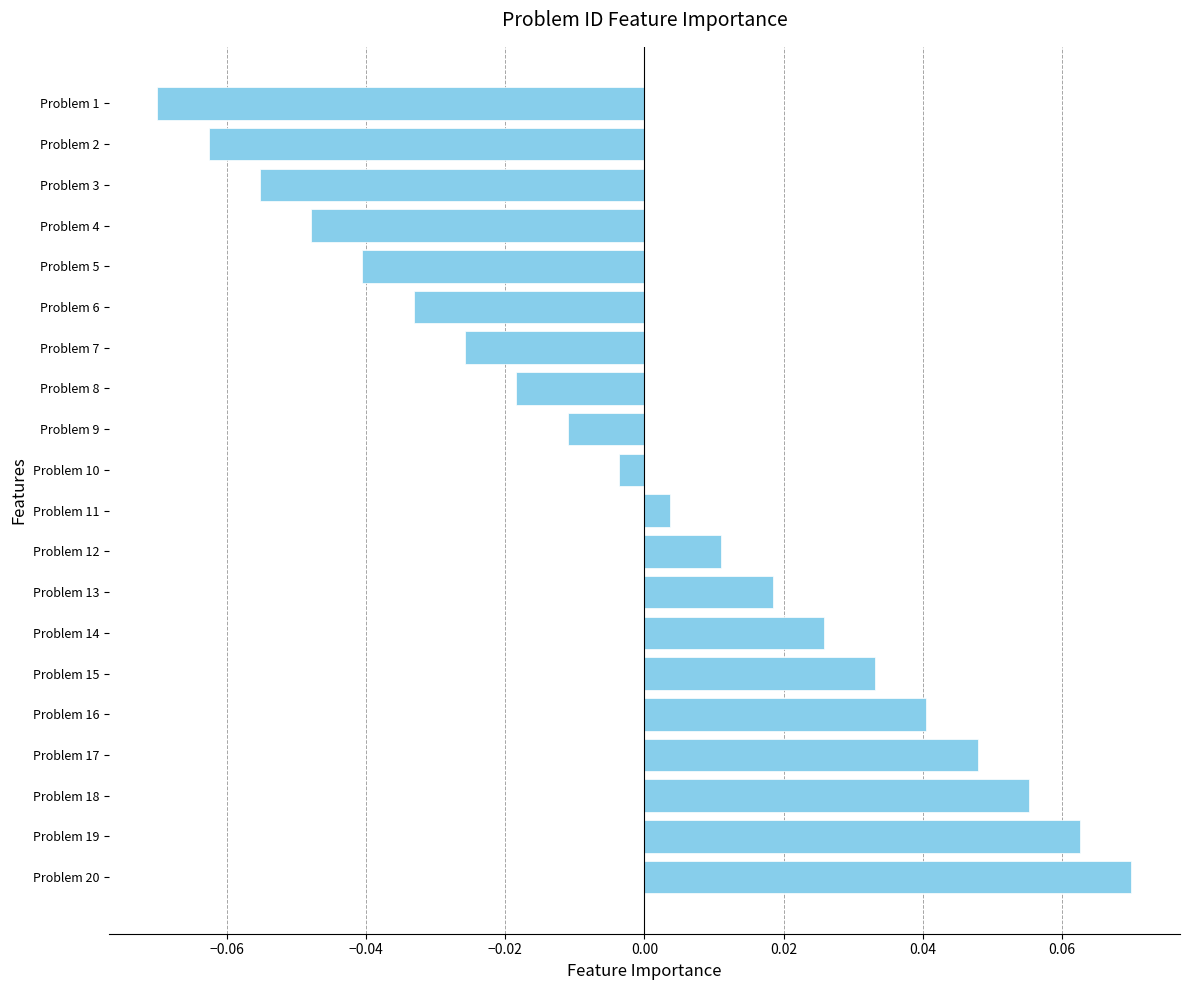

Rank the categories by value from lowest to highest.

Problem 1, Problem 2, Problem 3, Problem 4, Problem 5, Problem 6, Problem 7, Problem 8, Problem 9, Problem 10, Problem 11, Problem 12, Problem 13, Problem 14, Problem 15, Problem 16, Problem 17, Problem 18, Problem 19, Problem 20